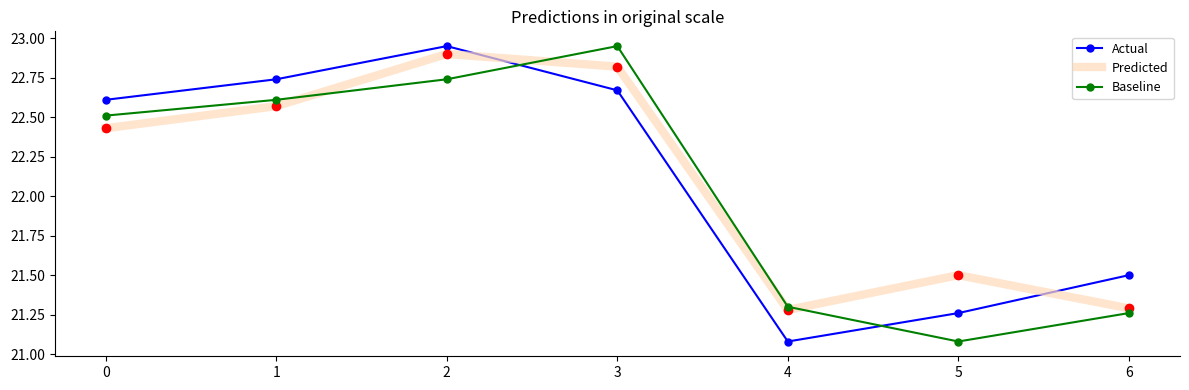

Which series ends up on top after the final intersection of Actual and Baseline?

Actual